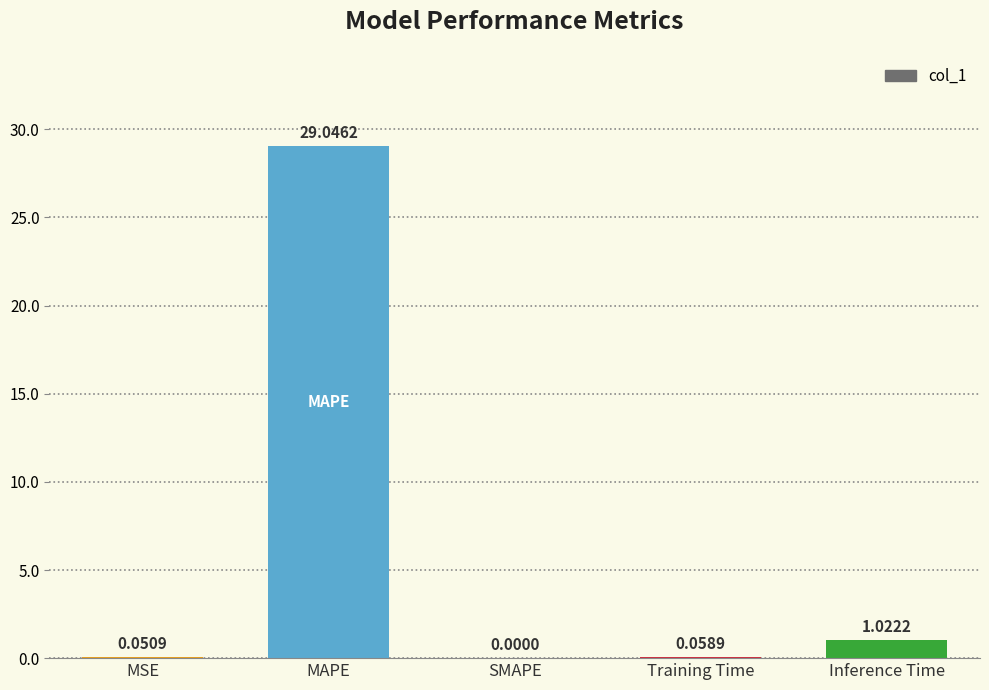

Where is the data nearest to the value 14?

Inference Time